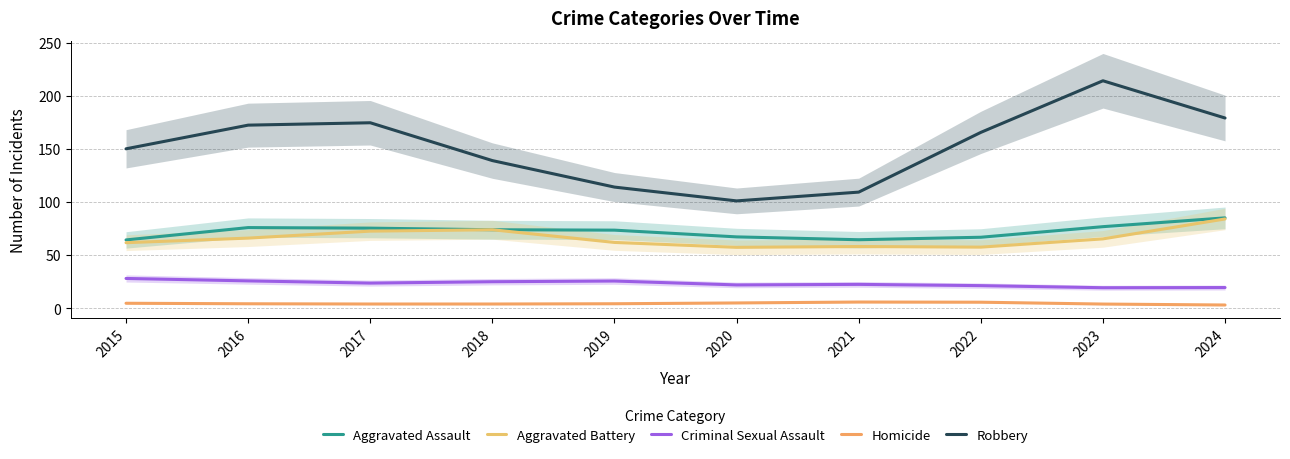

What value does the Criminal Sexual Assault series have at 2023?

19.4